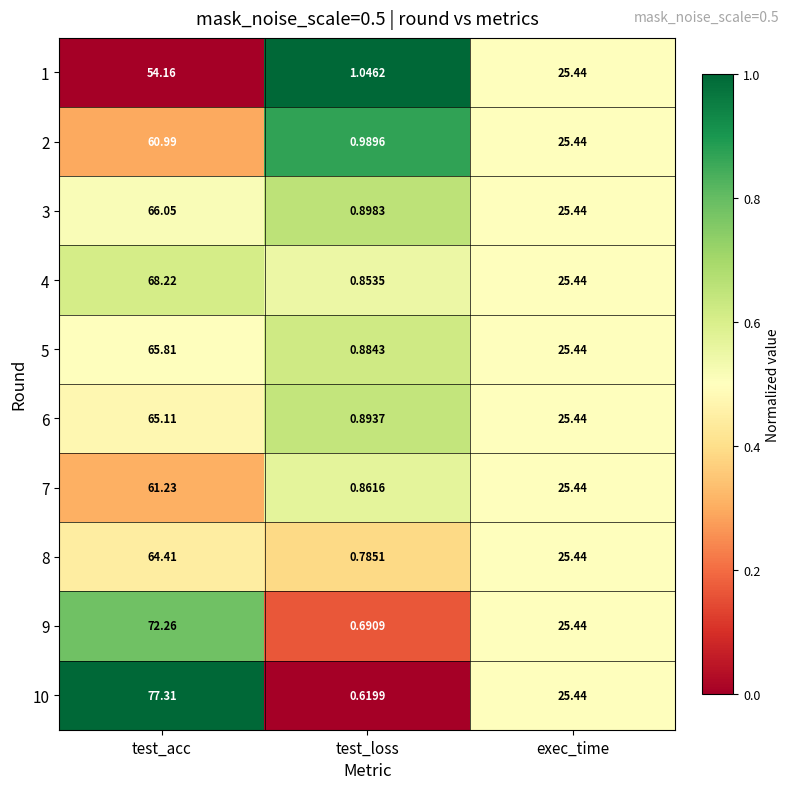

Which category has the highest value in the 5 series?

test_acc